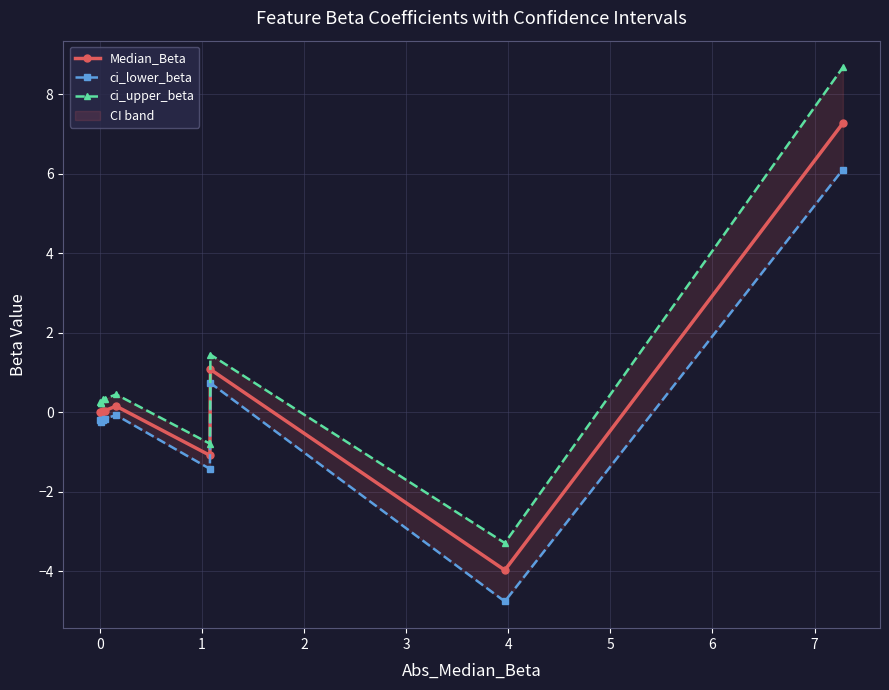

What is the value of the Median_Beta point at the 10th from the left?

7.3